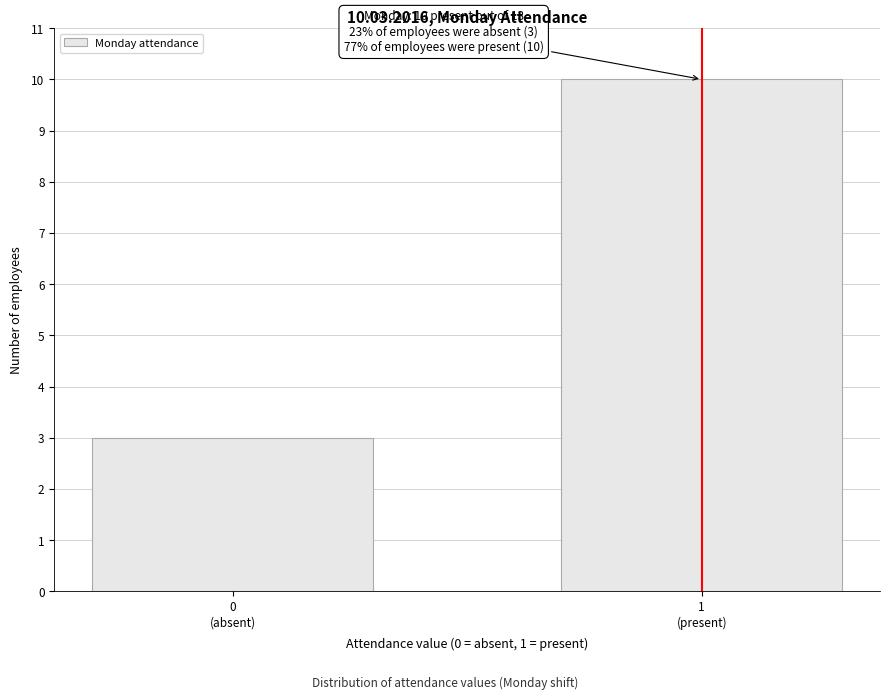

Reading left to right, what are all the values shown in this chart?

3	10